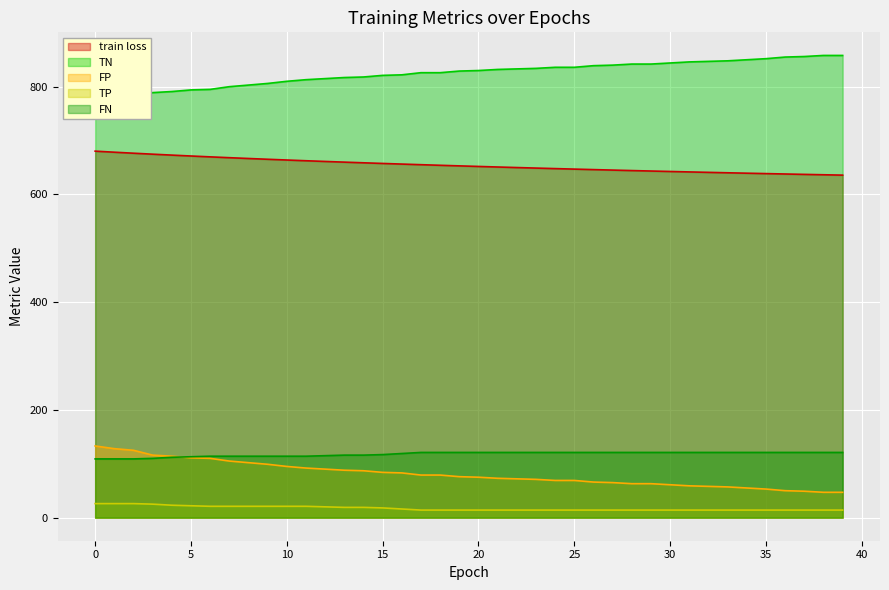

The value of TP at 36 is 14.0. True or false?

True